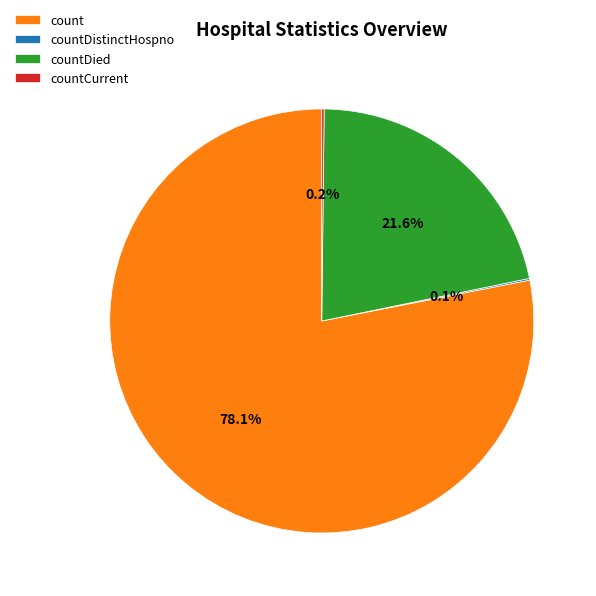

How much of the chart is everything except countDied?

78.4%